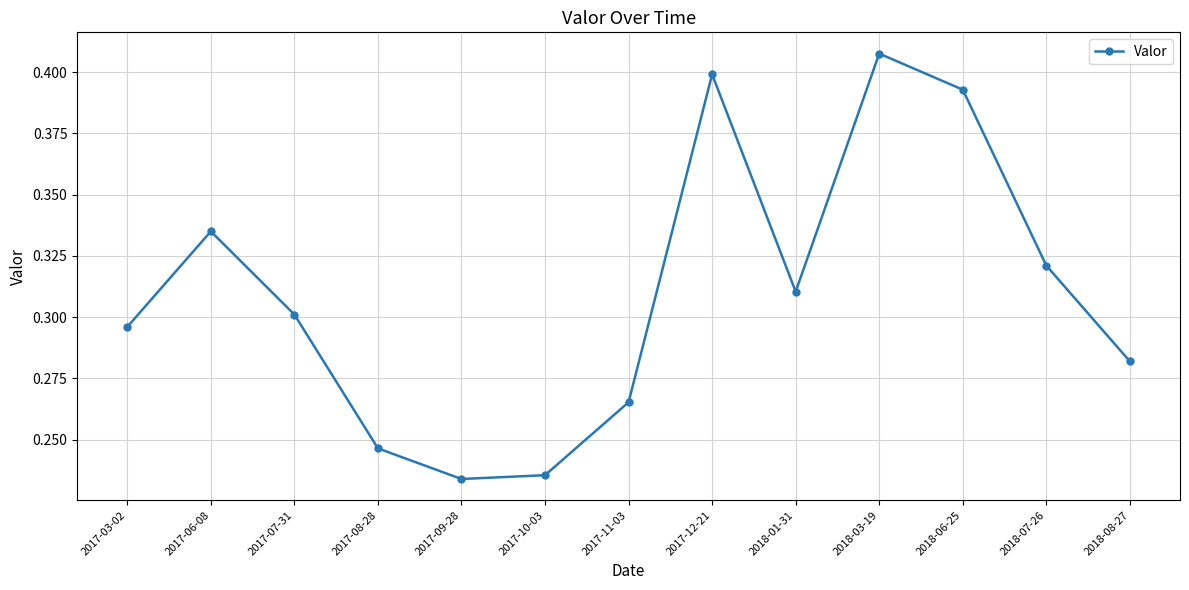

What is the label of the 6th point from the right?

2017-12-21